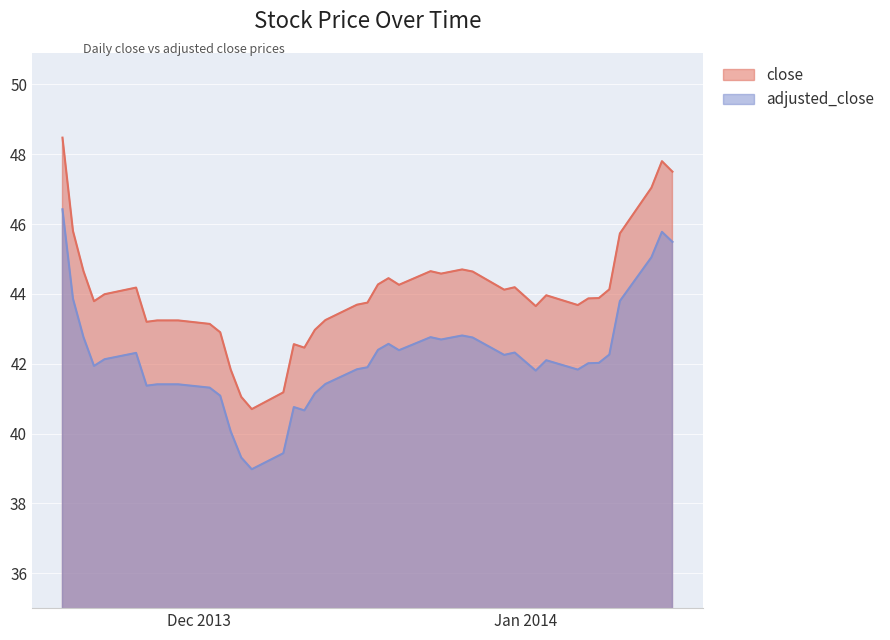

What is the label of the 14th point from the right?

2013-12-26